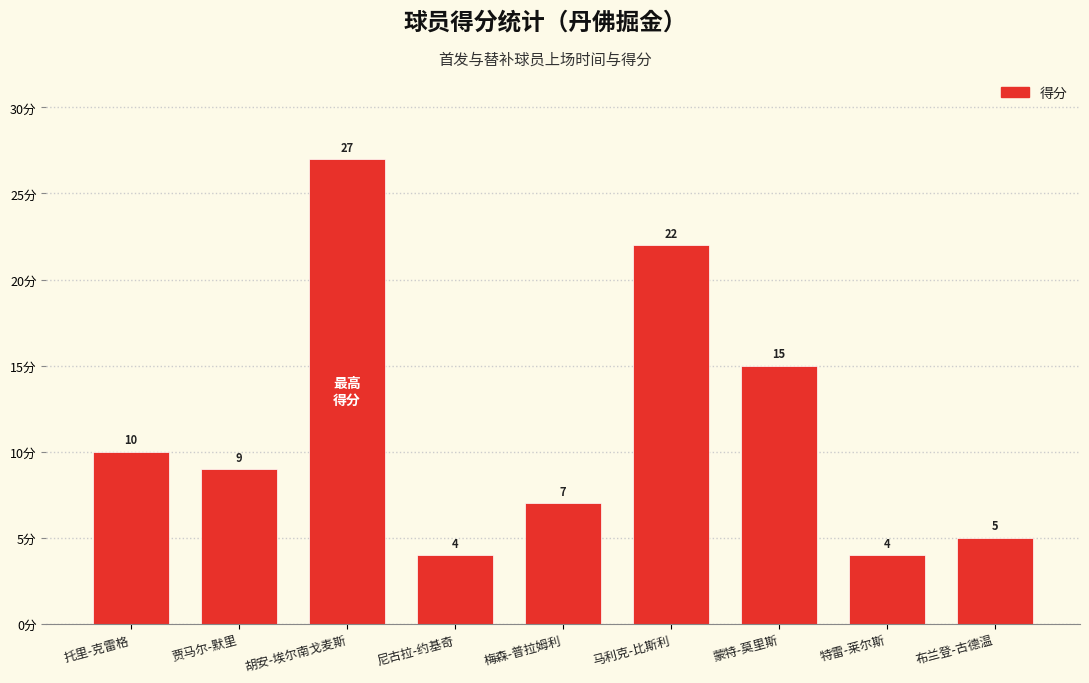

Is it true that the value at 特雷-莱尔斯 is 6?

False